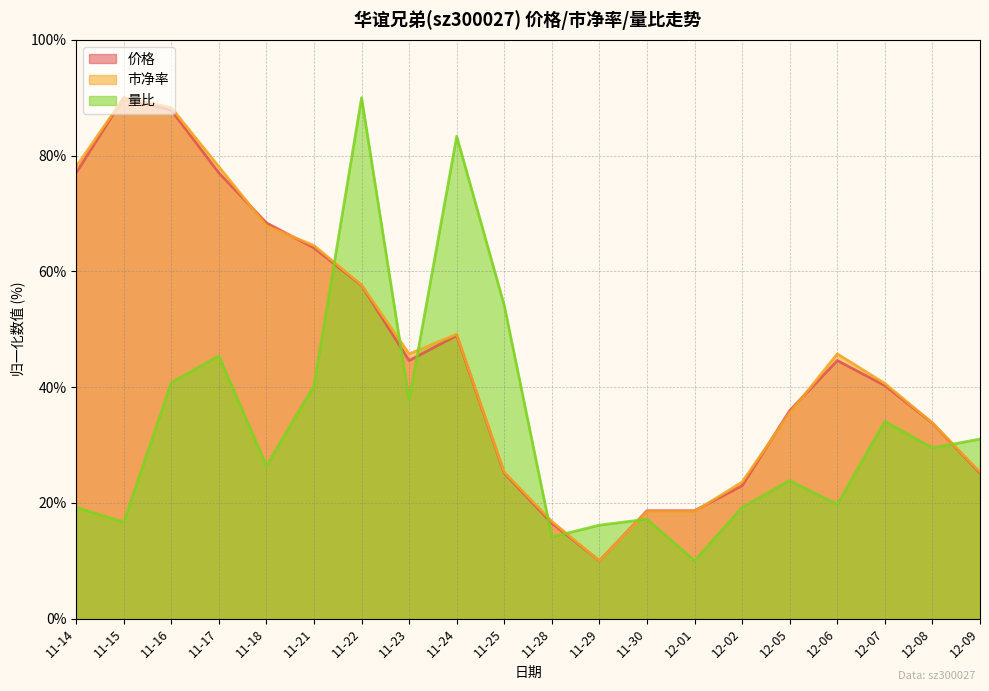

What is the value of the 量比 point at the 5th from the left?

26.4